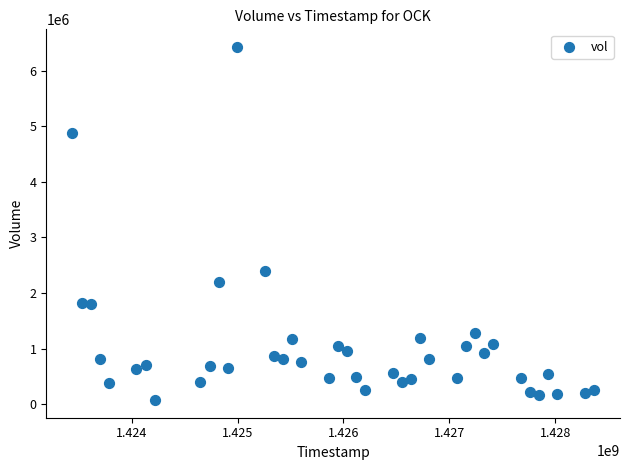

What Y value in the scatter plot is closest to 3249650?

2390300